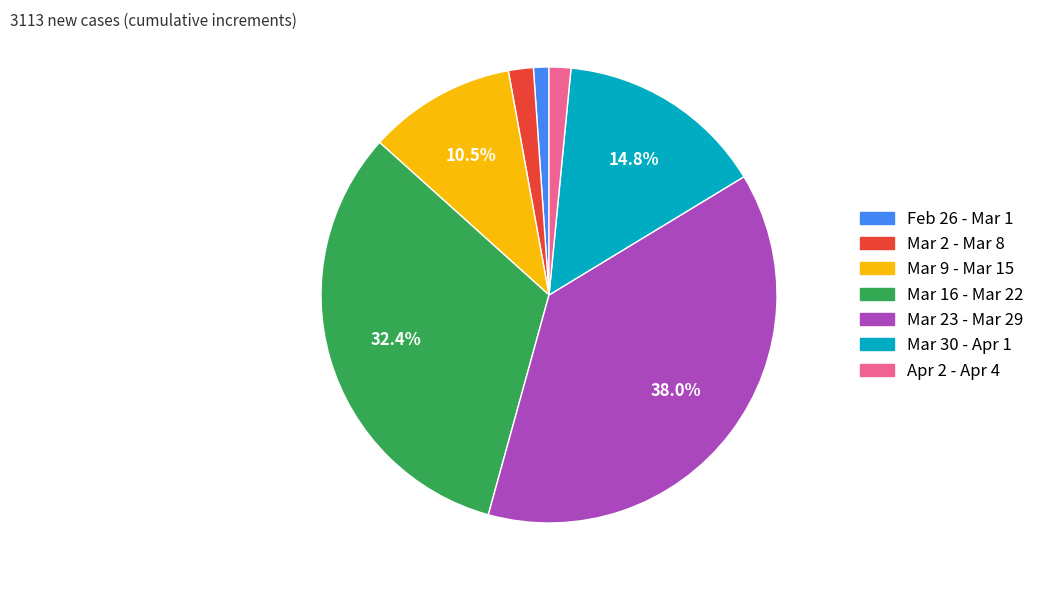

Does any single category account for the majority?

No